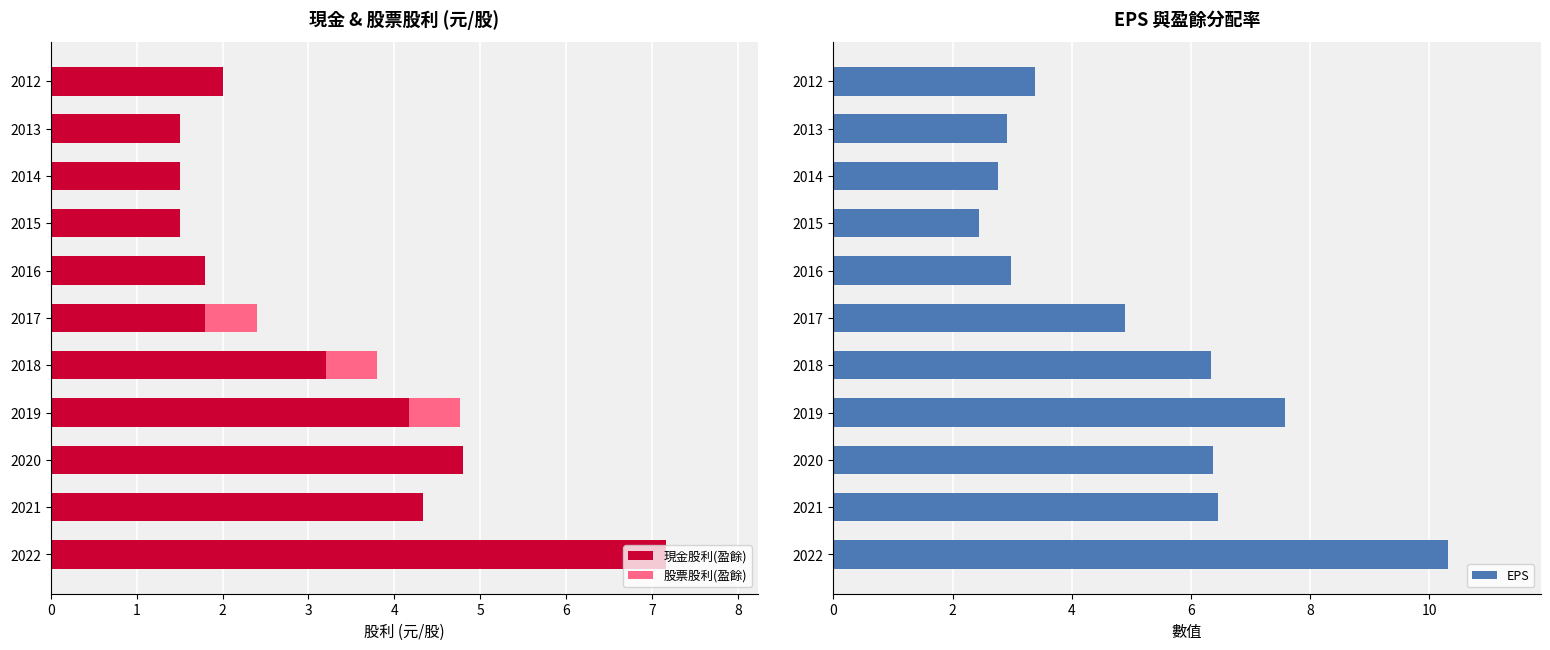

What value does the 現金股利(盈餘) series have at 2020?

4.8